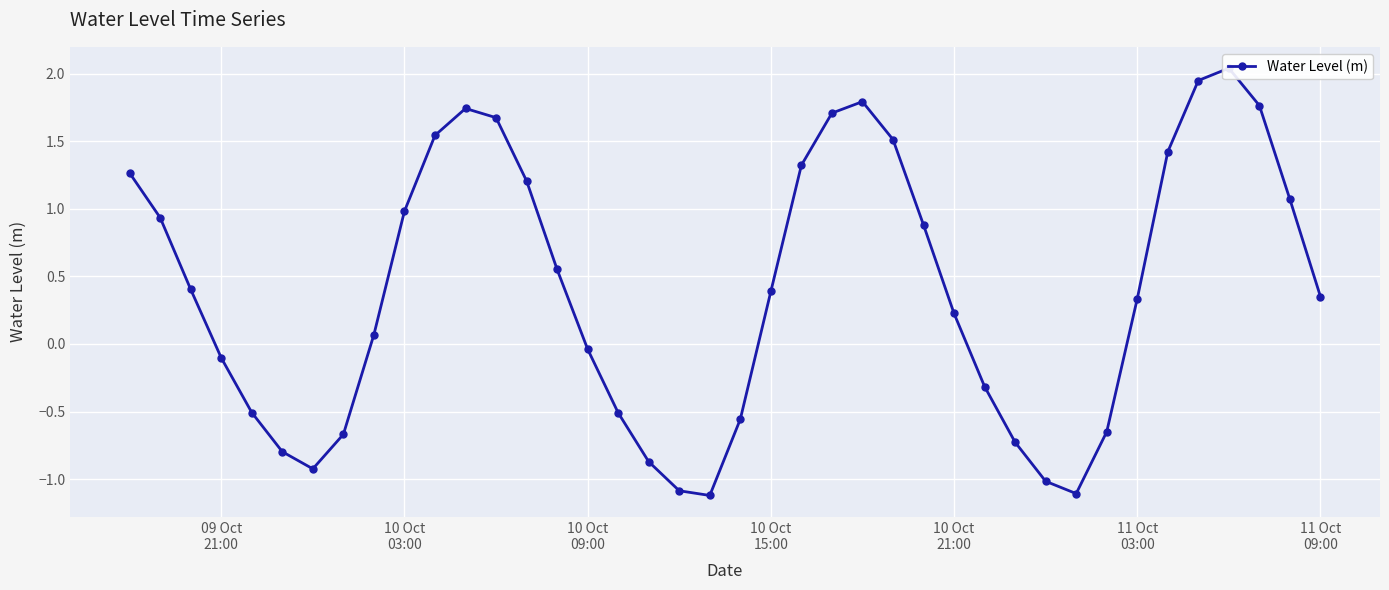

How many distinct data groups are displayed?

1